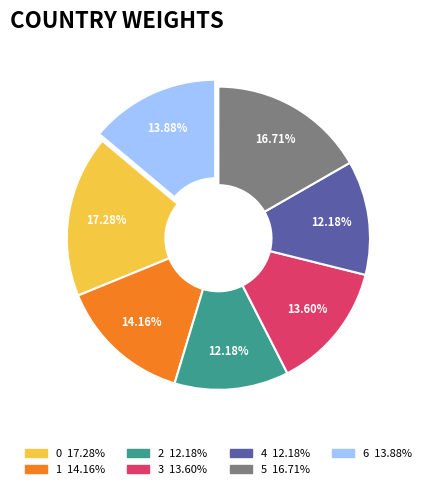

Combined, do 6 and 5 account for over 50%?

No